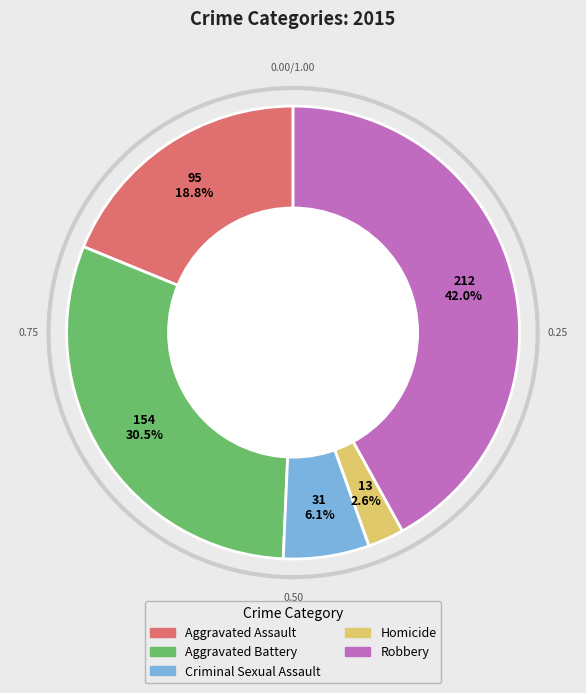

Which category has the biggest portion of the pie?

Robbery